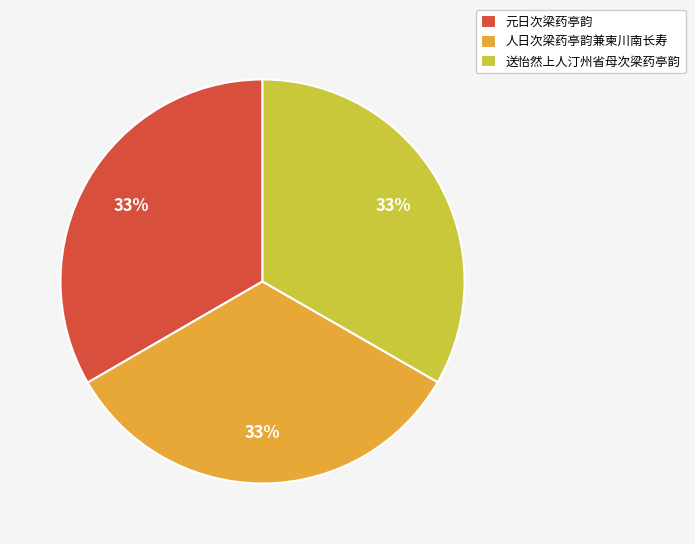

To the nearest percent, what percentage of the pie is 人日次梁药亭韵兼柬川南长寿?

33%